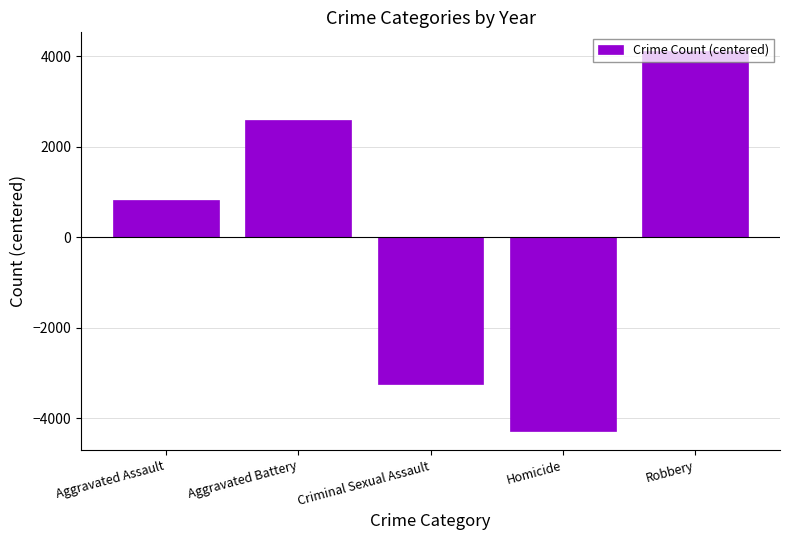

Count the number of values greater than 825.

3